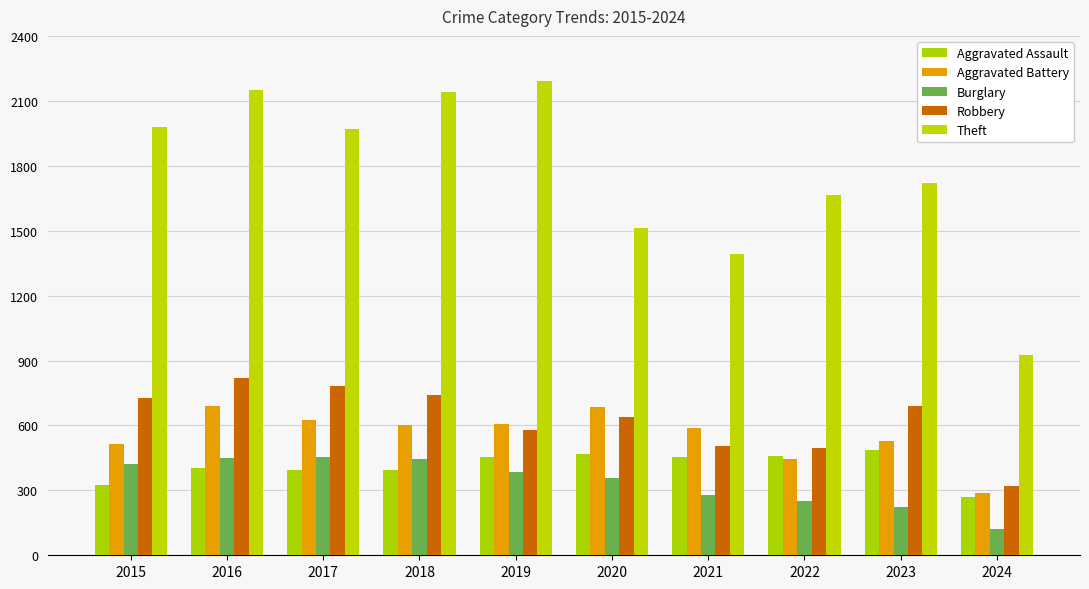

The Aggravated Assault series shows 396 at 2017. True or false?

True